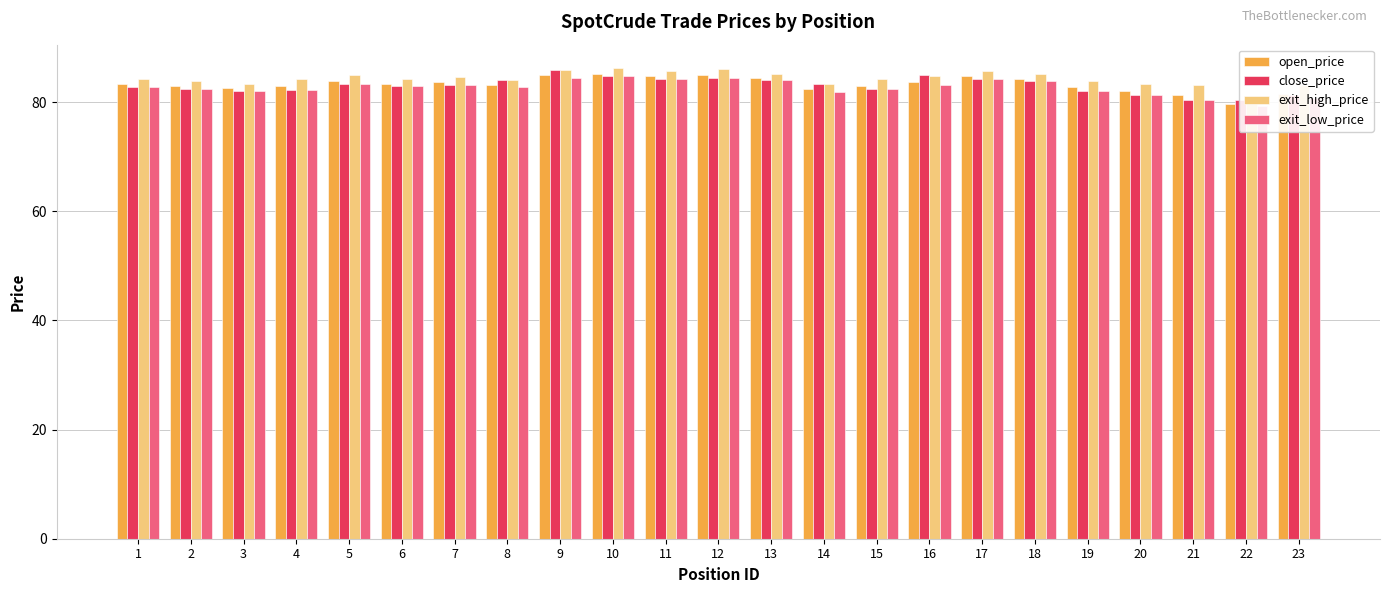

What is the minimum value for exit_high_price?

80.4